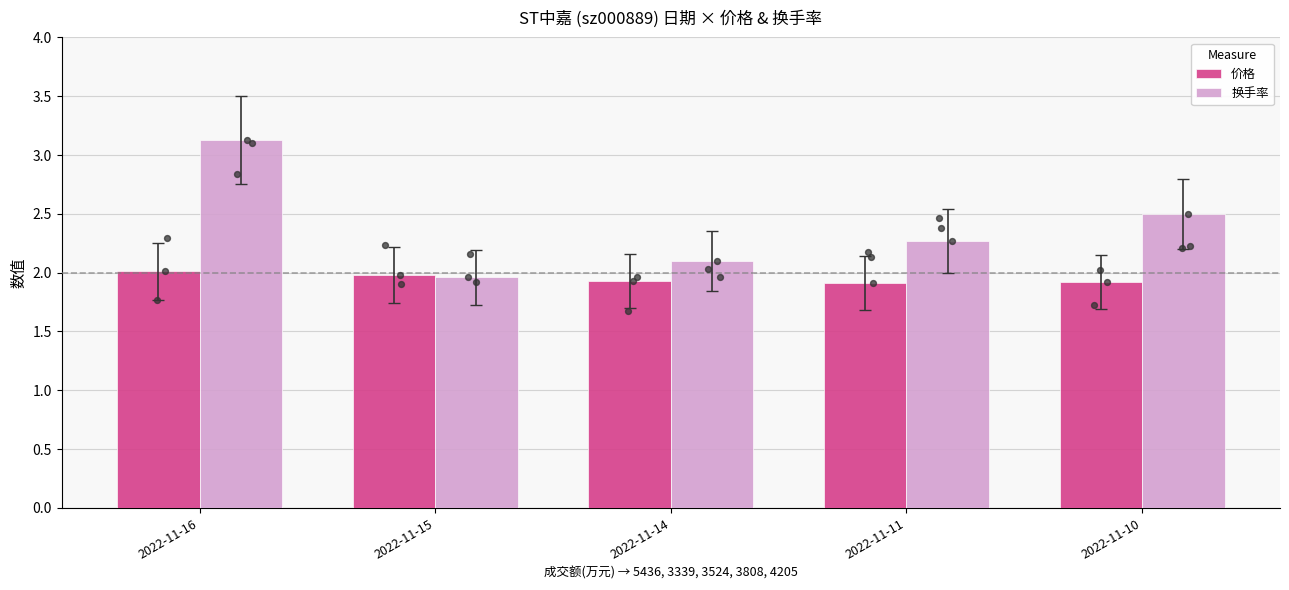

At which category is the sum across all series the highest?

2022-11-16